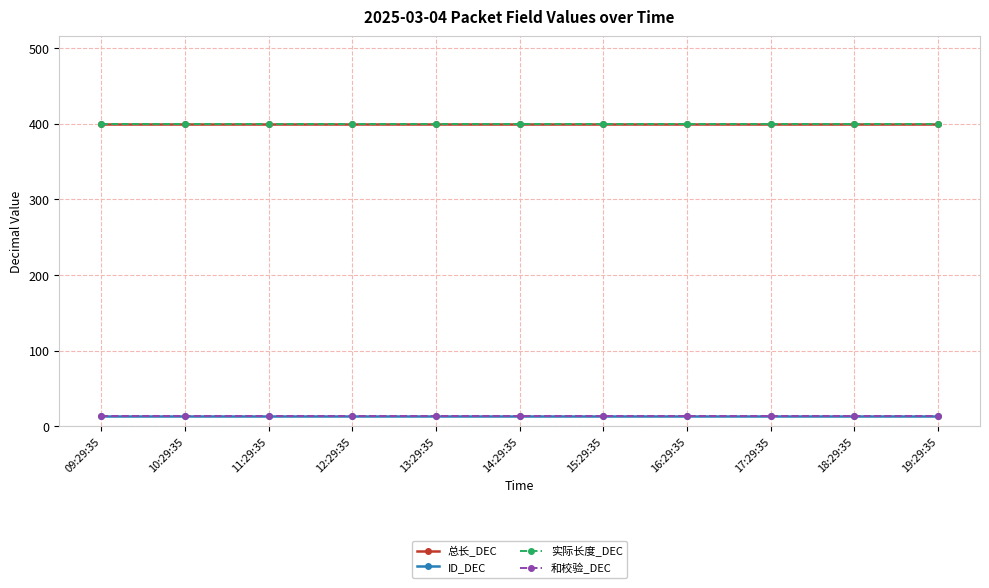

What is the difference between the highest and lowest values at 10:29:35?

386